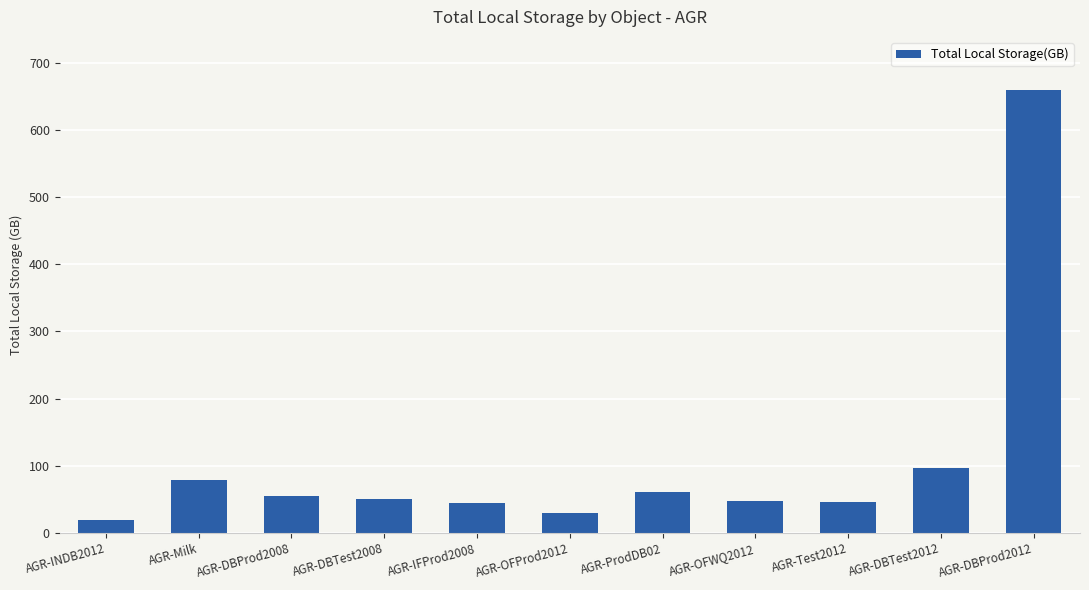

What is the change in value from AGR-DBProd2008 to AGR-DBTest2012?

+41.9